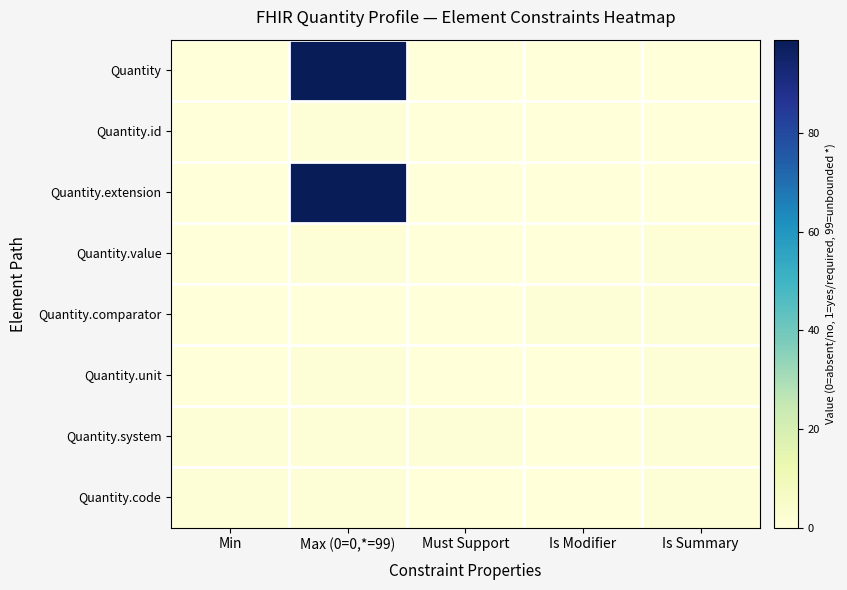

Reading left to right, transcribe all the data shown in this chart.

Quantity: Min=0	Max (0=0,*=99)=99	Must Support=0	Is Modifier=0	Is Summary=0
Quantity.id: Min=0	Max (0=0,*=99)=1	Must Support=0	Is Modifier=0	Is Summary=0
Quantity.extension: Min=0	Max (0=0,*=99)=99	Must Support=0	Is Modifier=0	Is Summary=0
Quantity.value: Min=0	Max (0=0,*=99)=1	Must Support=0	Is Modifier=0	Is Summary=1
Quantity.comparator: Min=0	Max (0=0,*=99)=0	Must Support=0	Is Modifier=1	Is Summary=1
Quantity.unit: Min=0	Max (0=0,*=99)=1	Must Support=0	Is Modifier=0	Is Summary=1
Quantity.system: Min=1	Max (0=0,*=99)=1	Must Support=1	Is Modifier=0	Is Summary=1
Quantity.code: Min=1	Max (0=0,*=99)=1	Must Support=0	Is Modifier=0	Is Summary=1